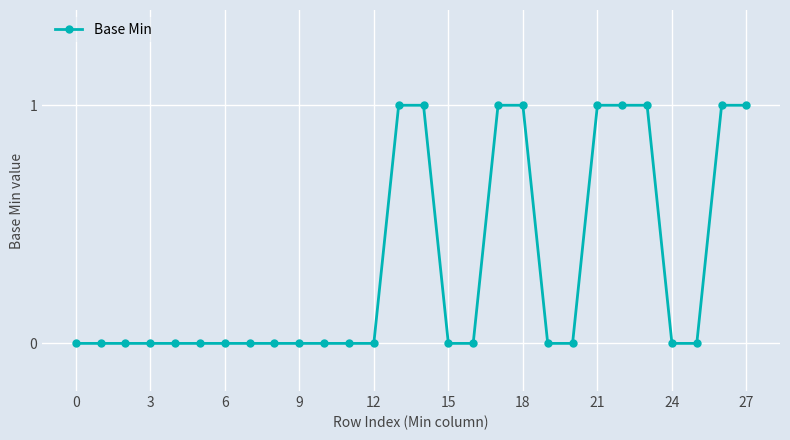

Does the chart have visible grid lines?

Yes